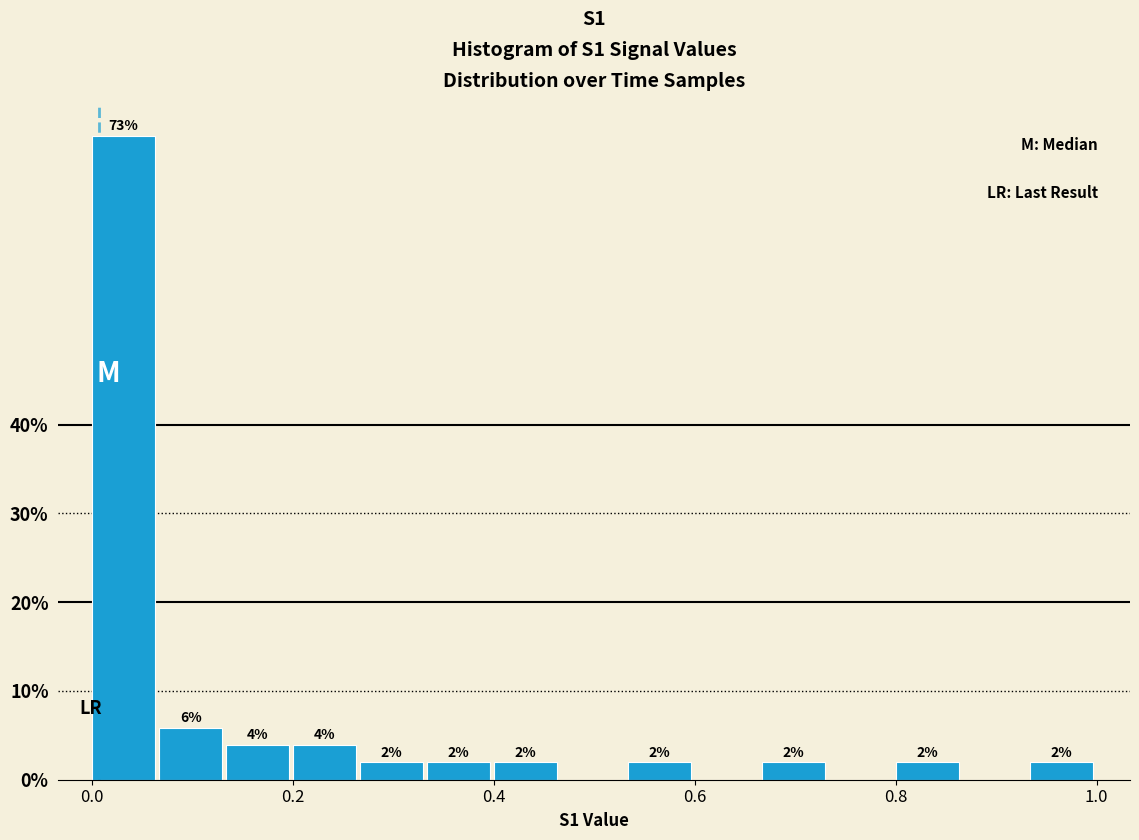

Around what value on the x-axis is the tallest bar? Give the approximate position of its centre, as read against the axis.

0.04